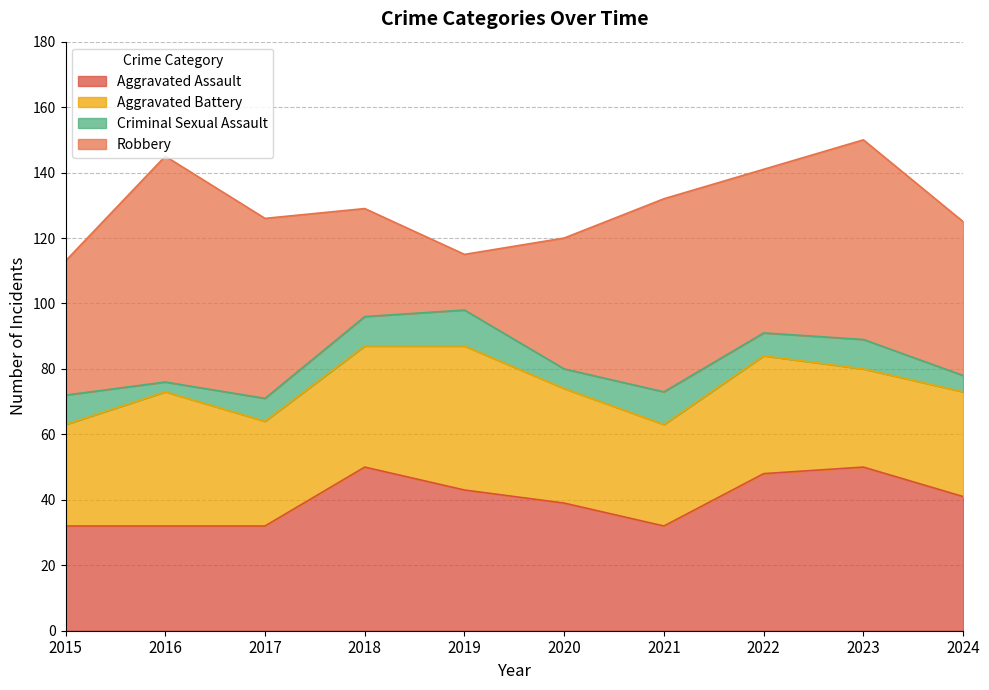

What is the approximate value of Criminal Sexual Assault at 2020?

6